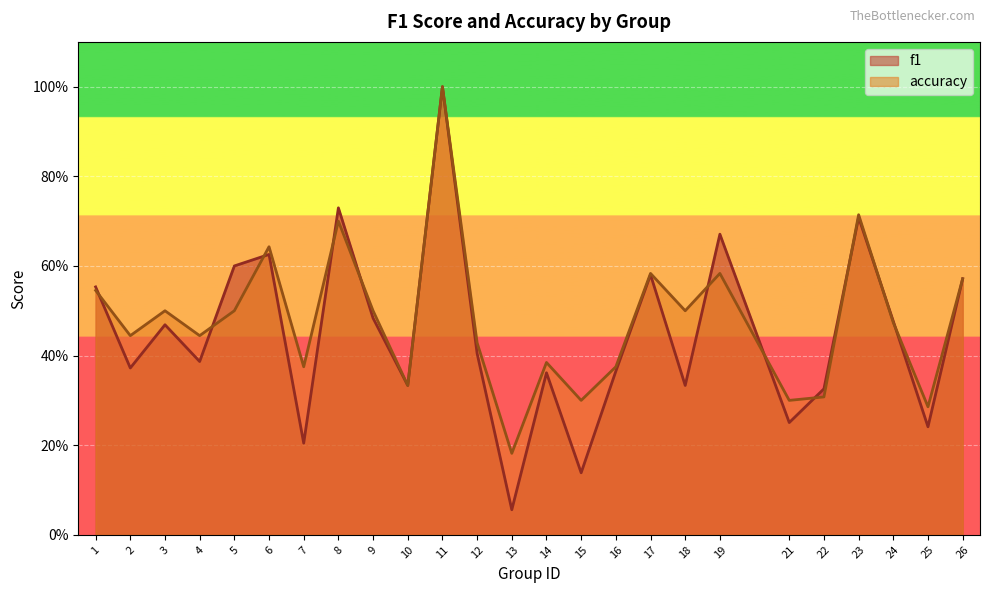

Does the chart display data point markers on the line(s)?

No